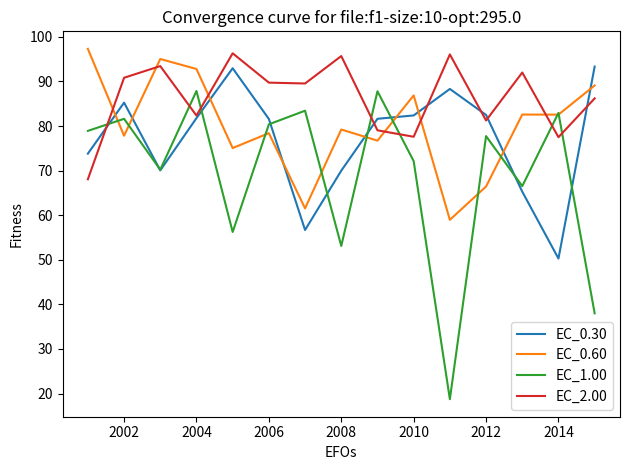

What is the average value of the EC_0.60 series?

80.0